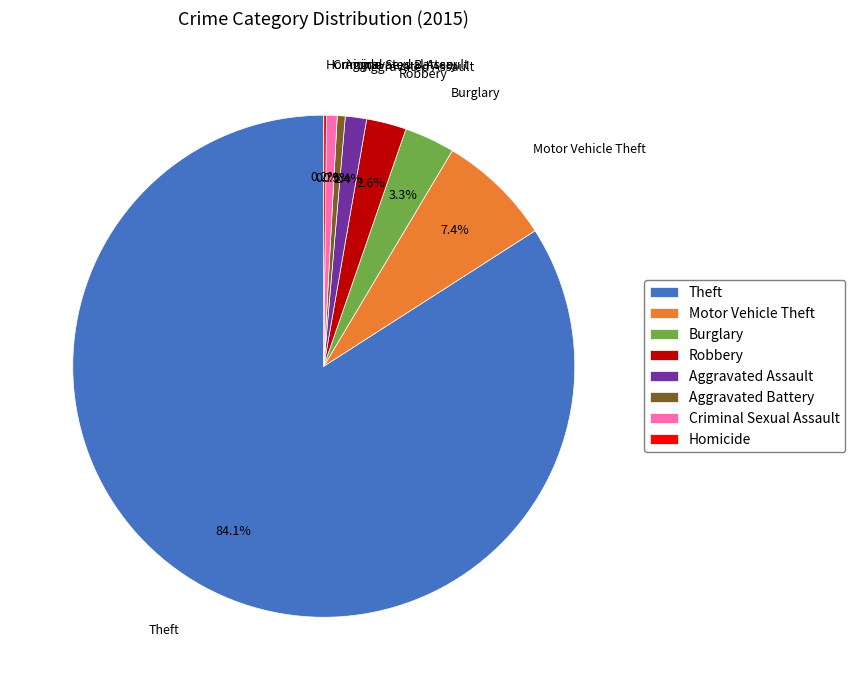

What percentage is NOT represented by Burglary?

96.7%